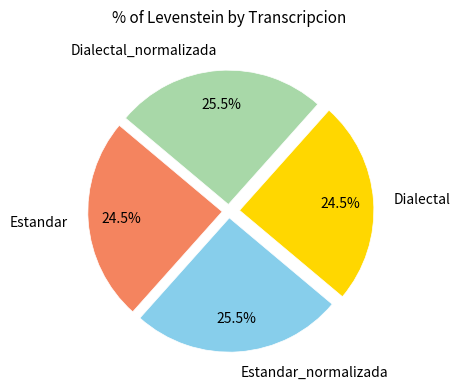

Which has a higher value, Estandar or Estandar_normalizada?

Estandar_normalizada